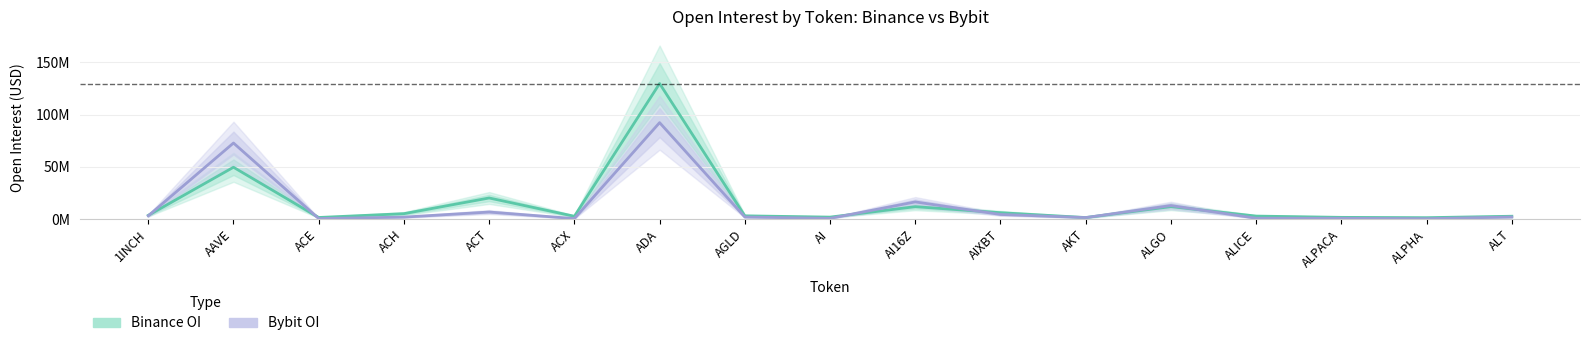

Which series has the widest spread of values?

Binance OI